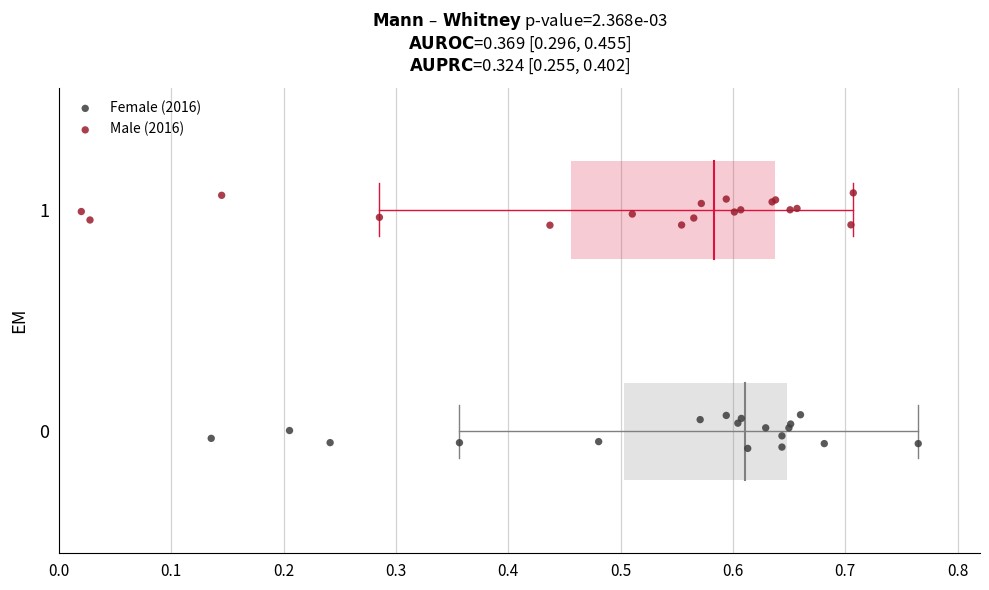

What are all the series names shown in the legend?

Female (2016), Male (2016)